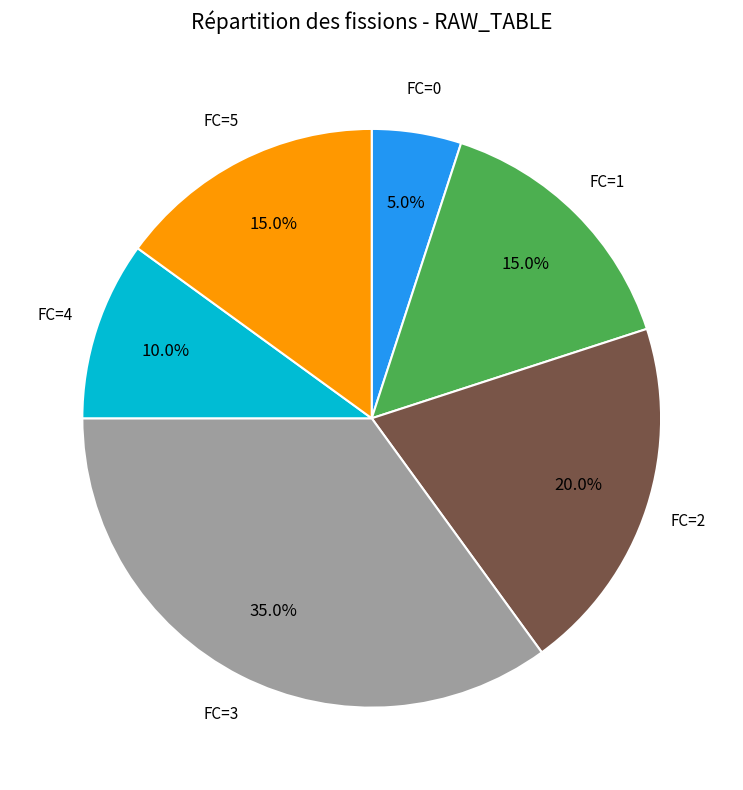

Is there any slice that represents more than half of the pie?

No